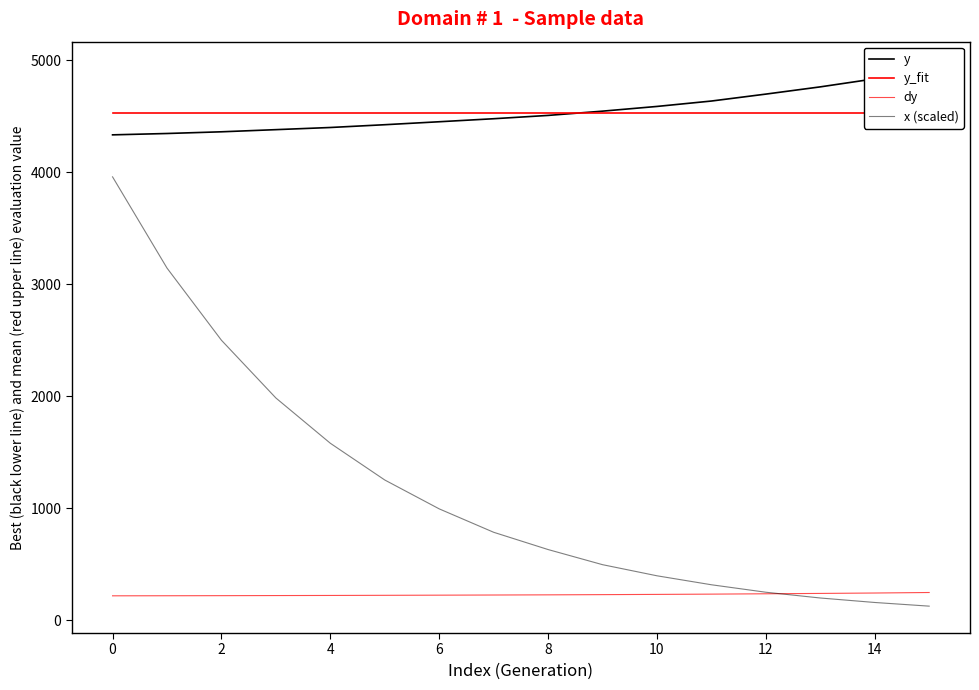

Does the chart have visible grid lines?

No